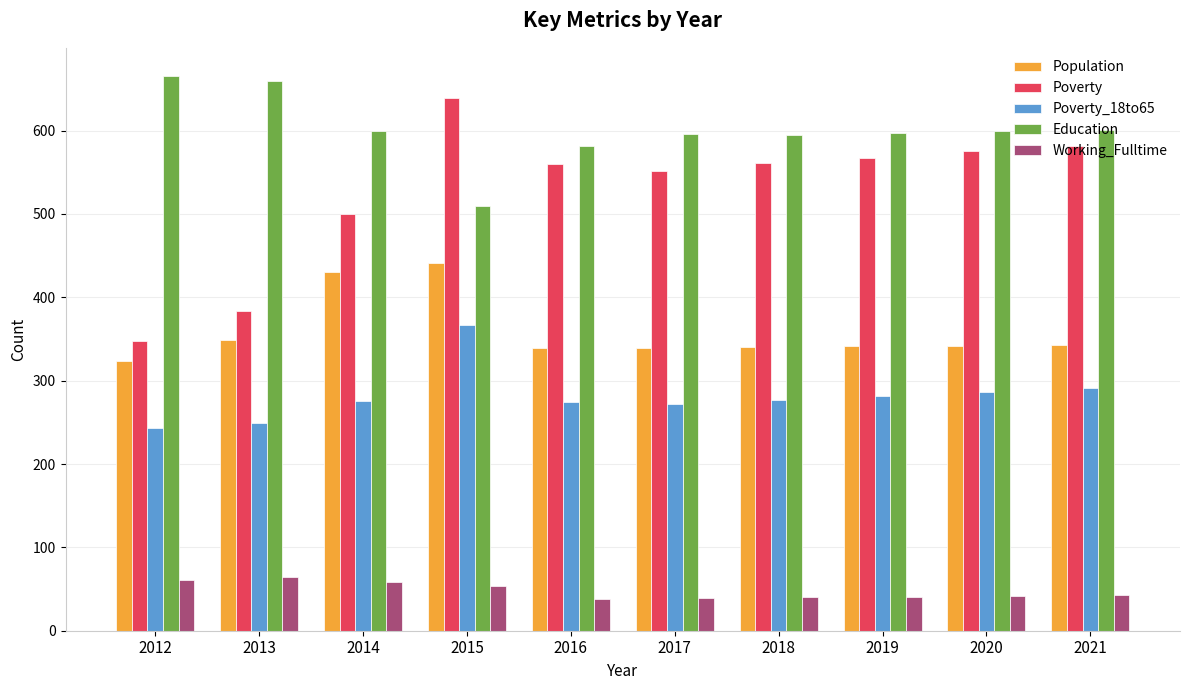

The Education series shows 985 at 2016. True or false?

False